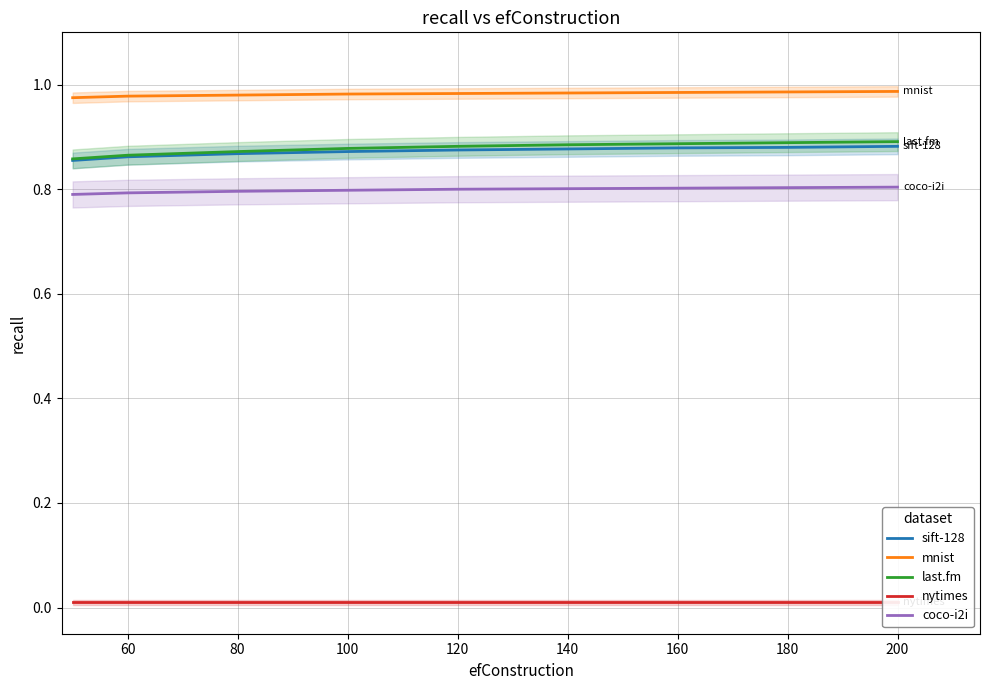

Which series has the widest spread of values?

last.fm